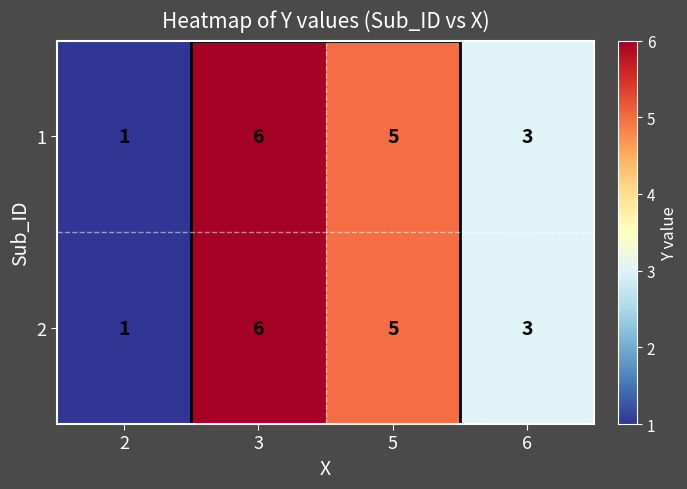

What is the minimum value for 1?

1